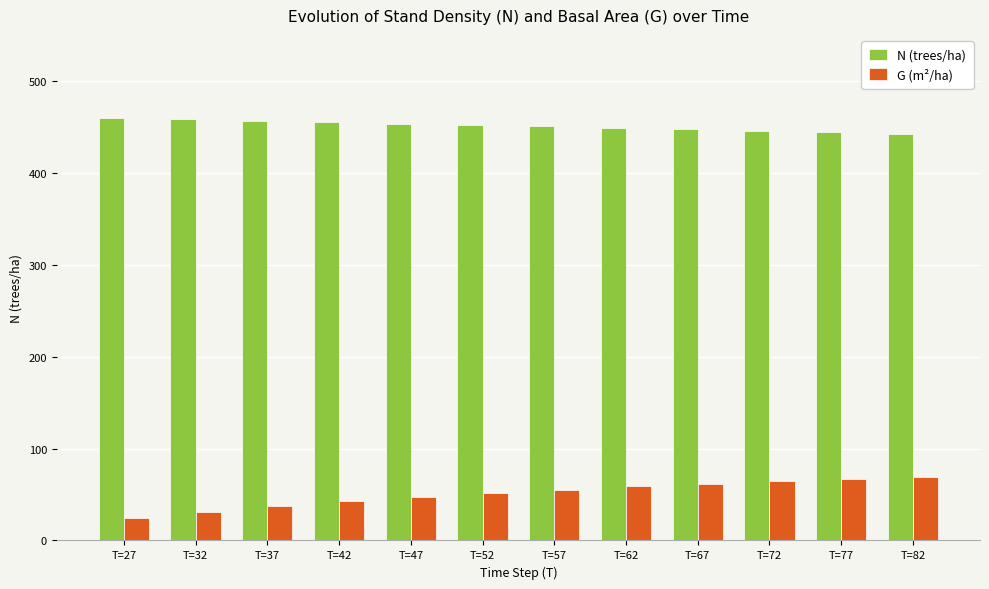

What is the average value of the N (trees/ha) series?

451.2